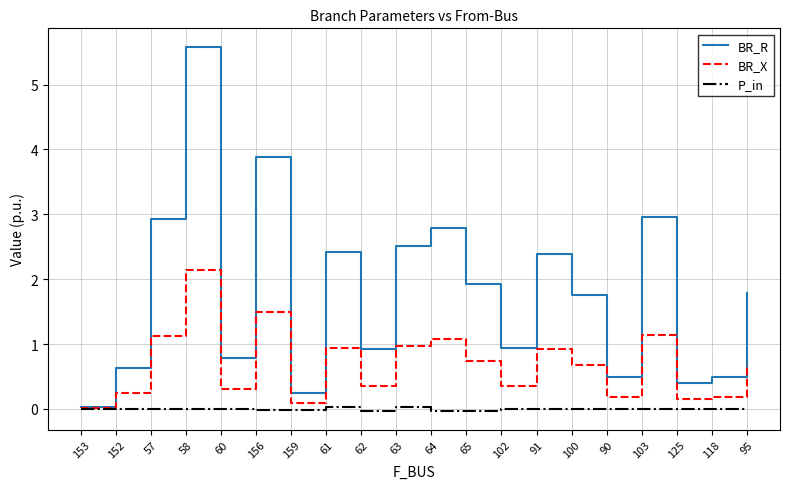

What is the greatest value displayed?

5.6